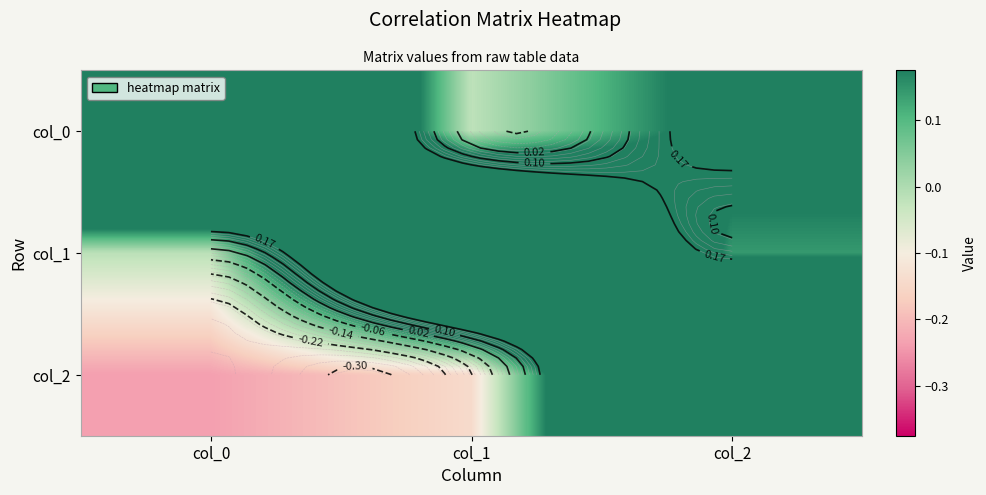

Is the value of col_0 at col_0 greater than the value of col_2 at col_0?

Yes